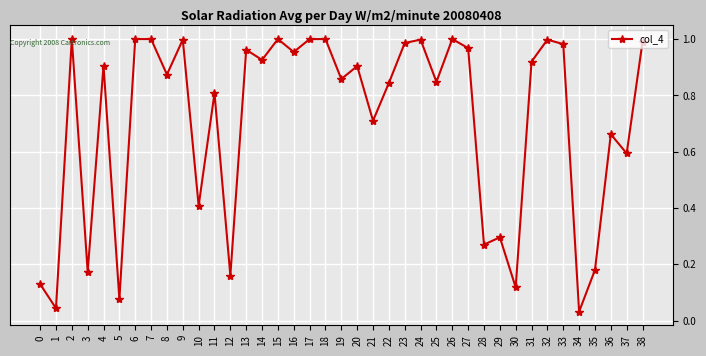

True or false: there are more than 1 points higher than both neighbors.

True